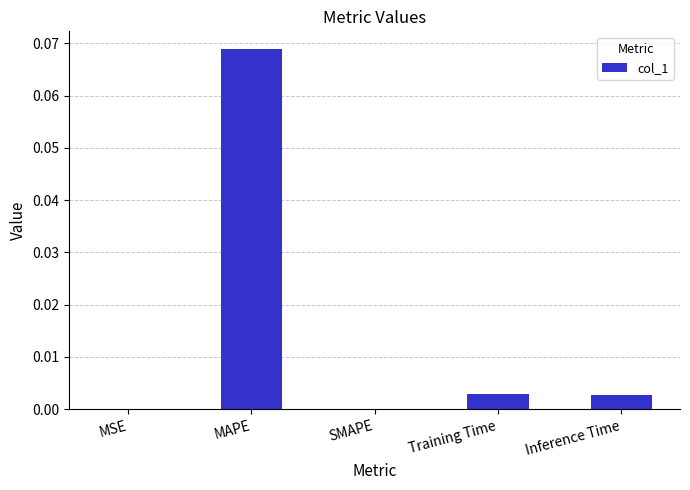

Is it true that the value at Training Time is 0.0?

True